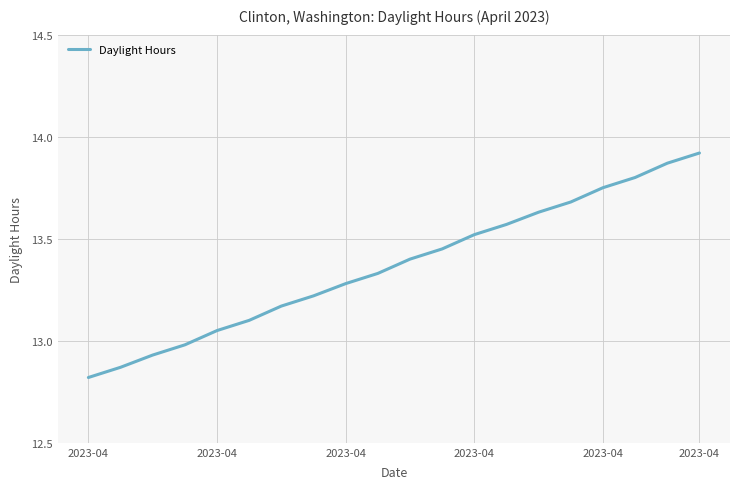

Does the chart have visible grid lines?

Yes